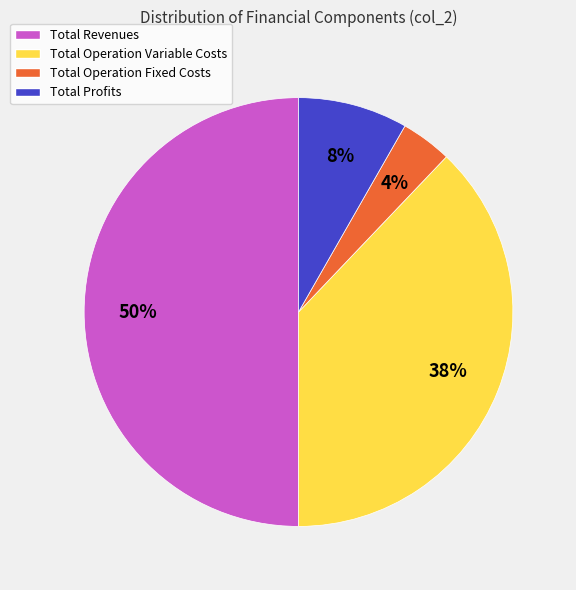

To the nearest percent, what is the average slice percentage?

25%